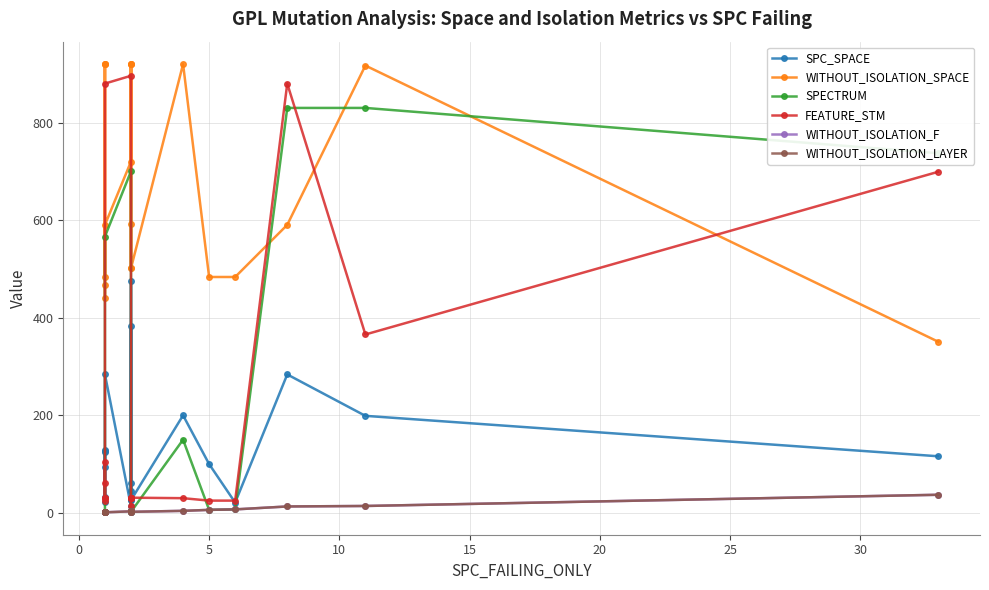

True or false: WITHOUT_ISOLATION_SPACE and WITHOUT_ISOLATION_F cross at least once.

False